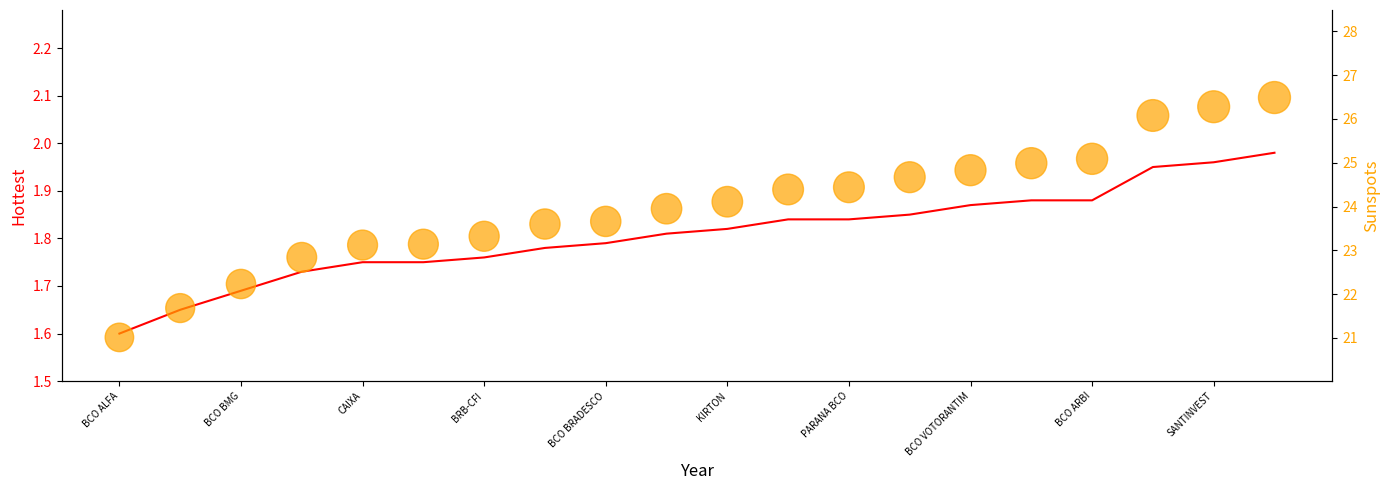

Is the value of taxa_aa at BCO VOTORANTIM greater than the value of taxa_am at KIRTON?

Yes